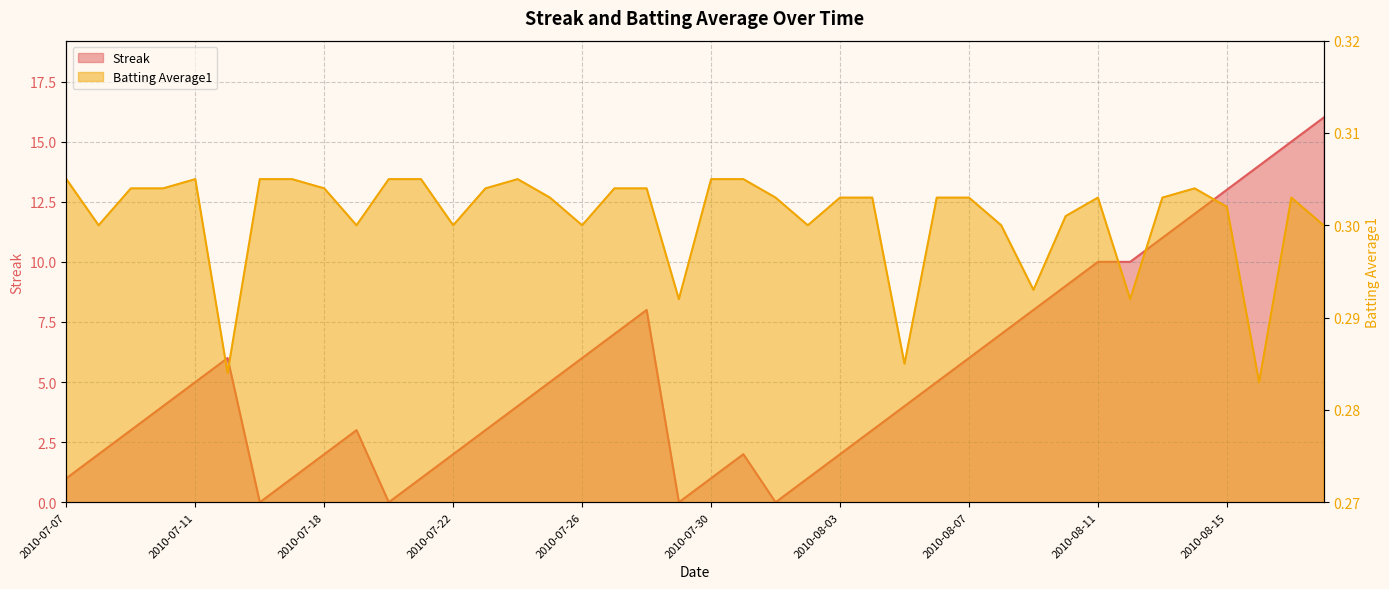

What is the value of the Streak point at the 9th from the left?

2.0